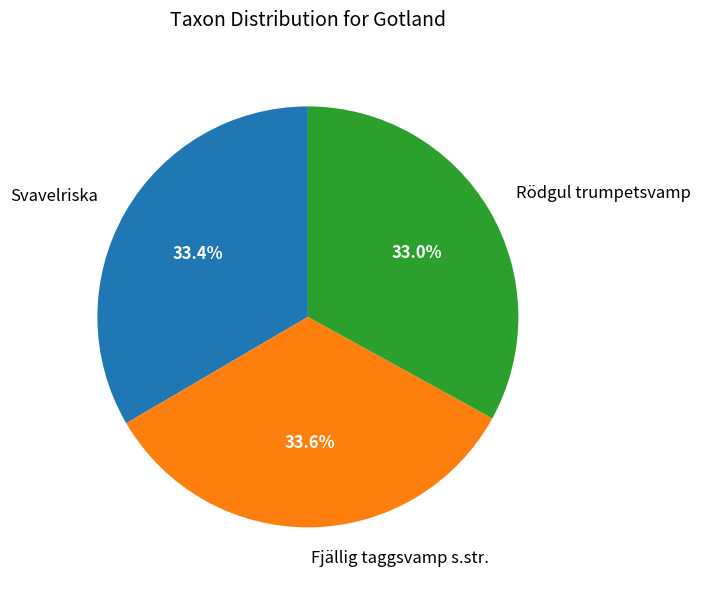

What percentage do Rödgul trumpetsvamp and Svavelriska together represent?

66.4%